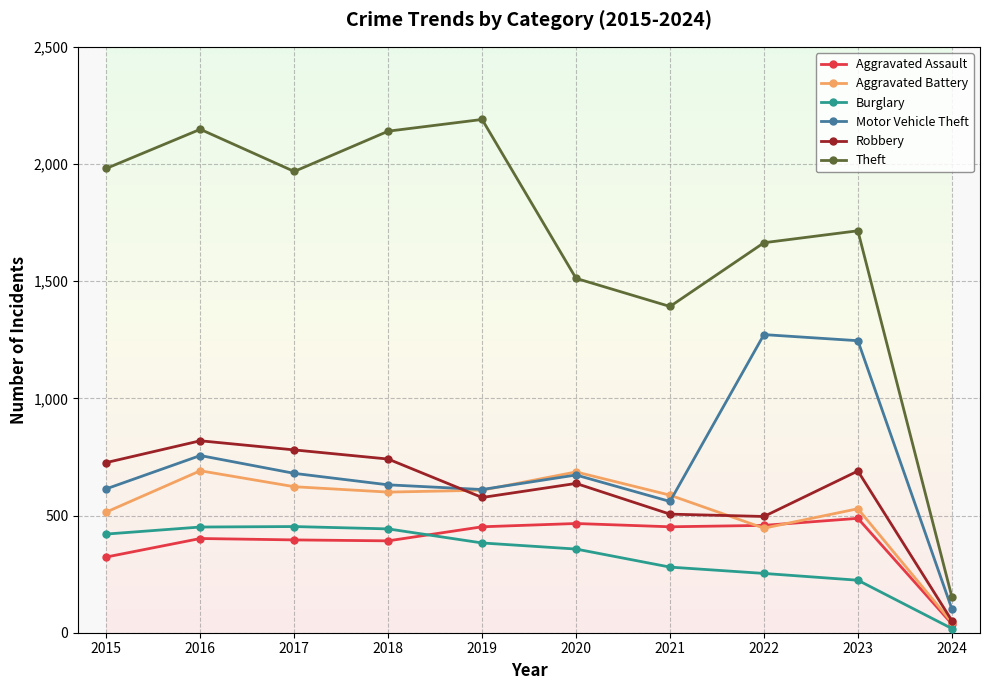

The Motor Vehicle Theft series shows 673 at 2020. True or false?

True